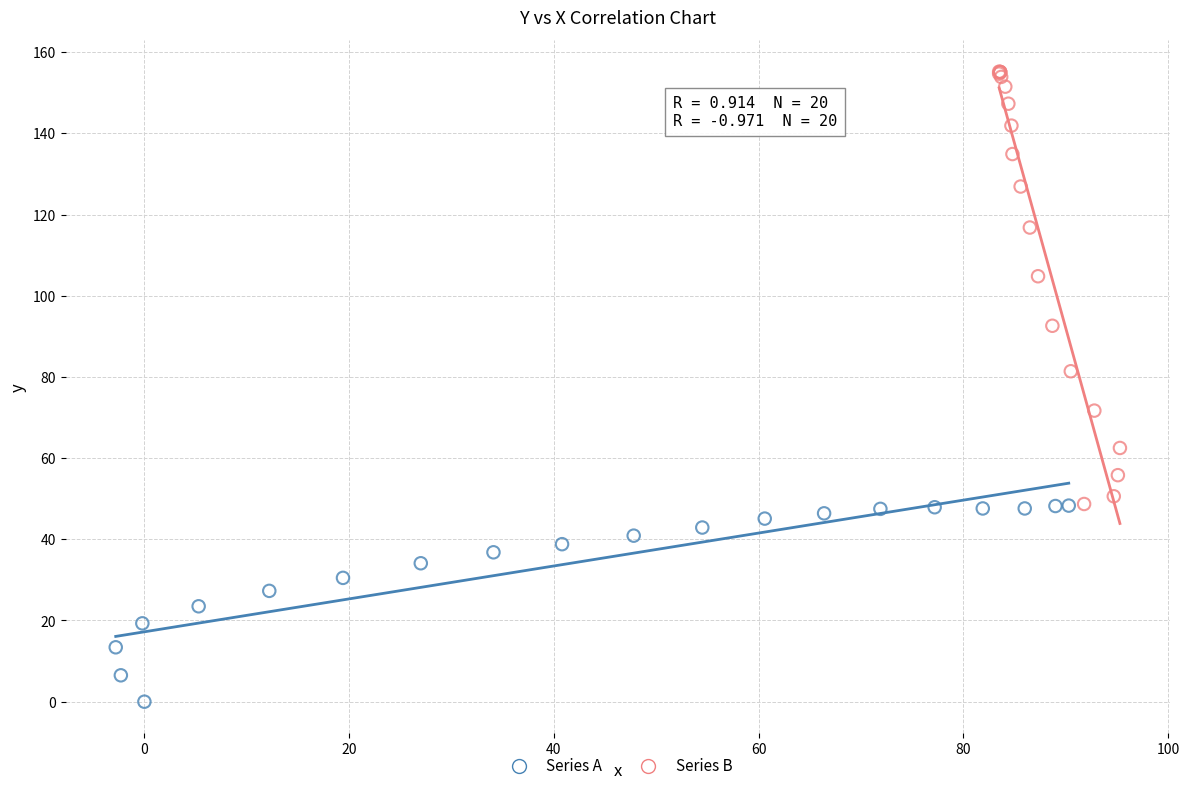

Which series contains the lowest Y value?

Series A